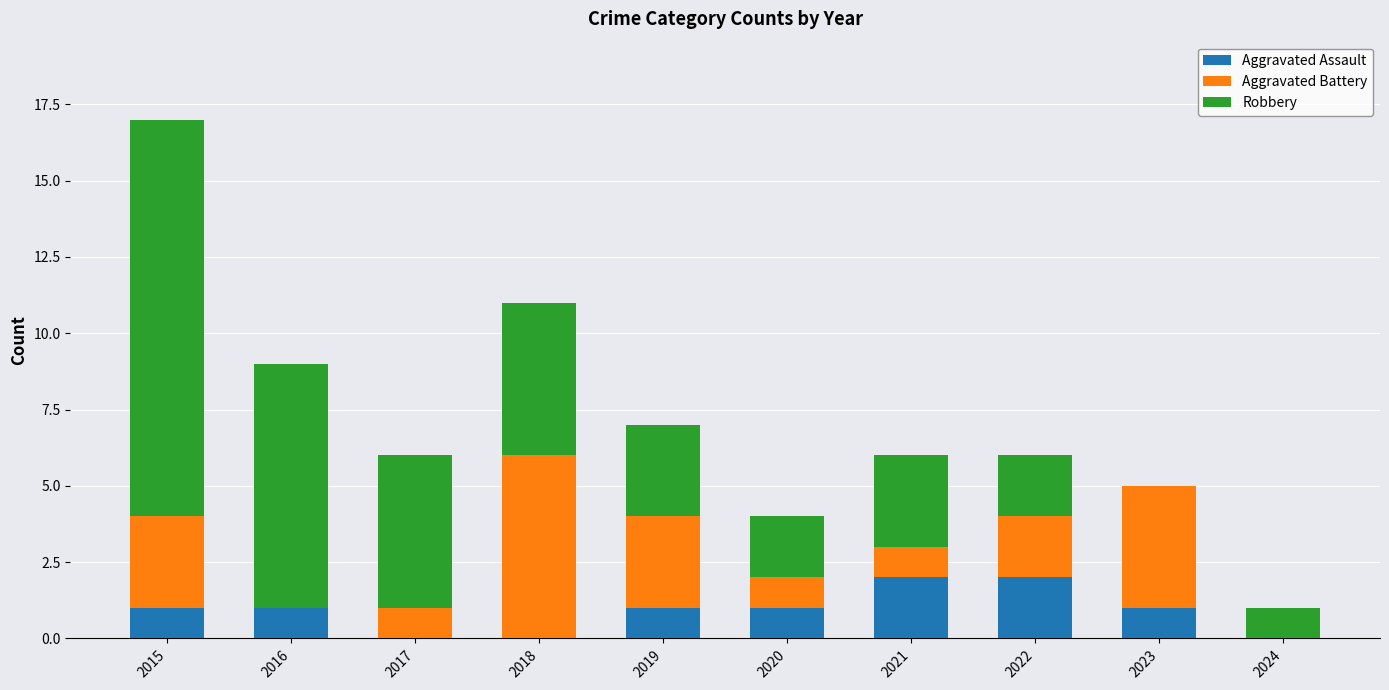

At which category is the sum across all series the highest?

2015